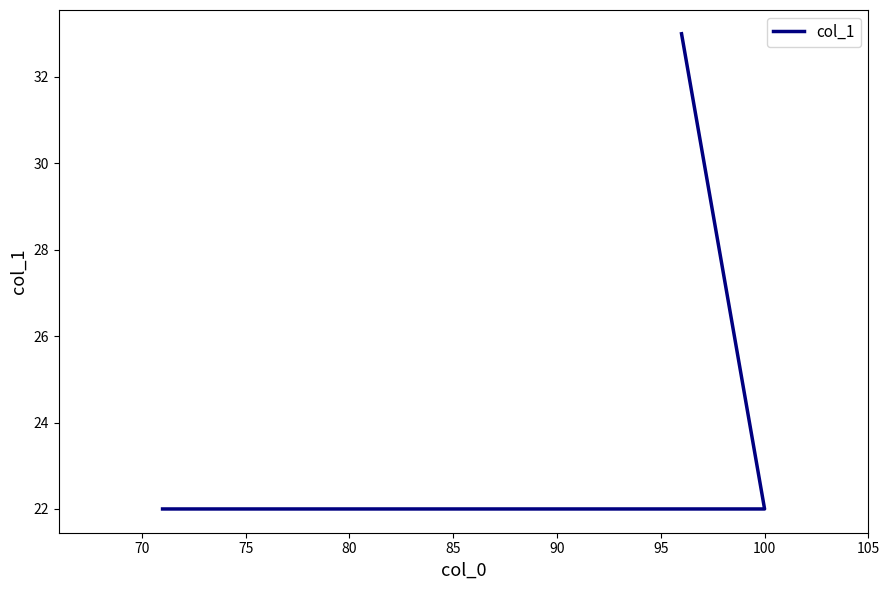

The chart shows a value of 14 at 75. True or false?

False